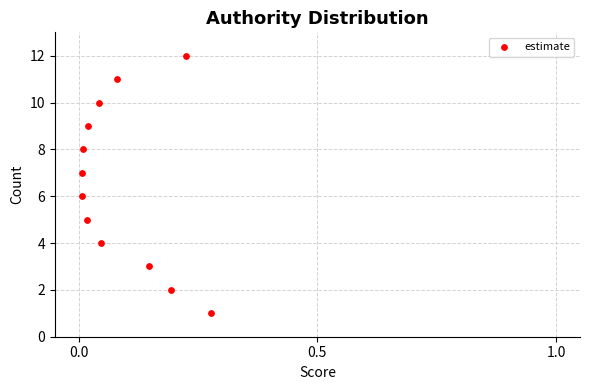

What is the range of Y values (max minus min)?

11